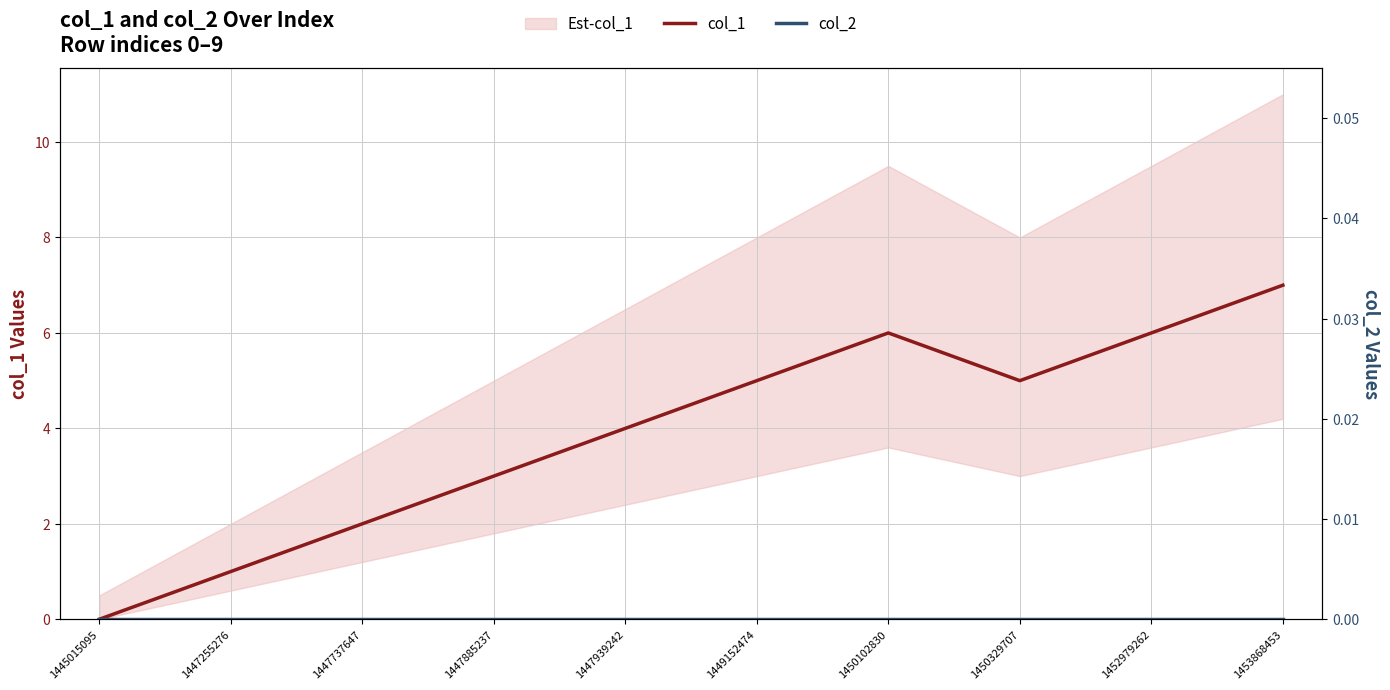

Which series has the largest range (max minus min)?

col_1